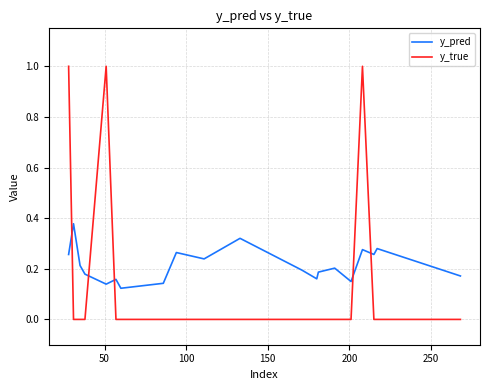

How many times do y_true and y_pred cross each other?

5